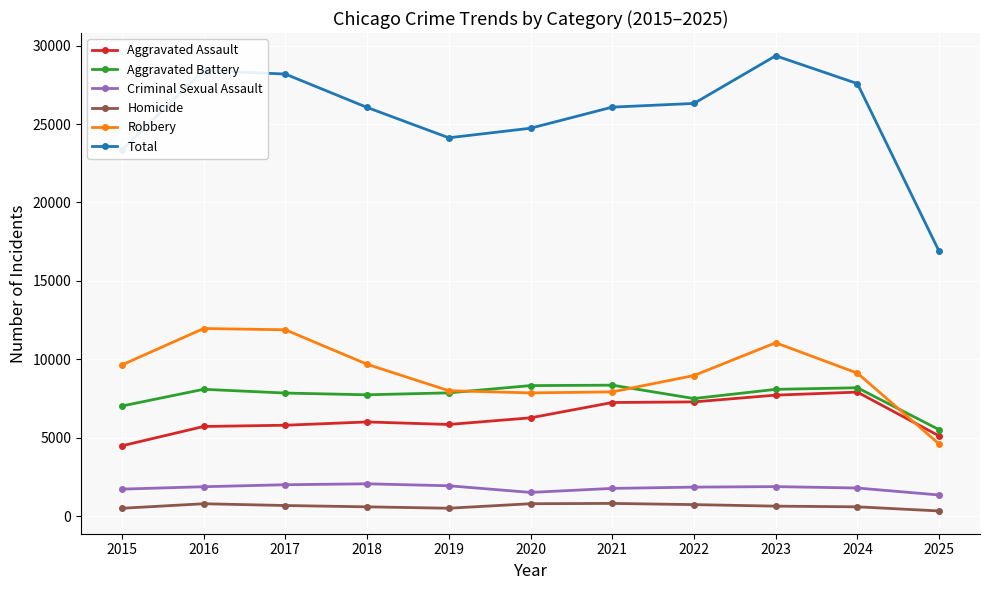

What are all the series names shown in the legend?

Aggravated Assault, Aggravated Battery, Criminal Sexual Assault, Homicide, Robbery, Total